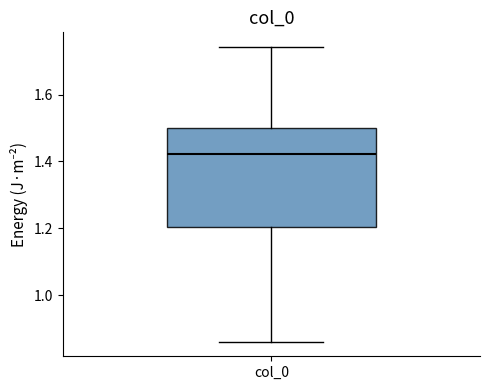

Read this box plot against the y-axis: the position of the median line, the range covered by the box, and the ends of both whiskers. The values are not printed on the chart, so give them approximately, as read against the axis.

median 1.42, box 1.20 to 1.50, whiskers 0.86 to 1.74